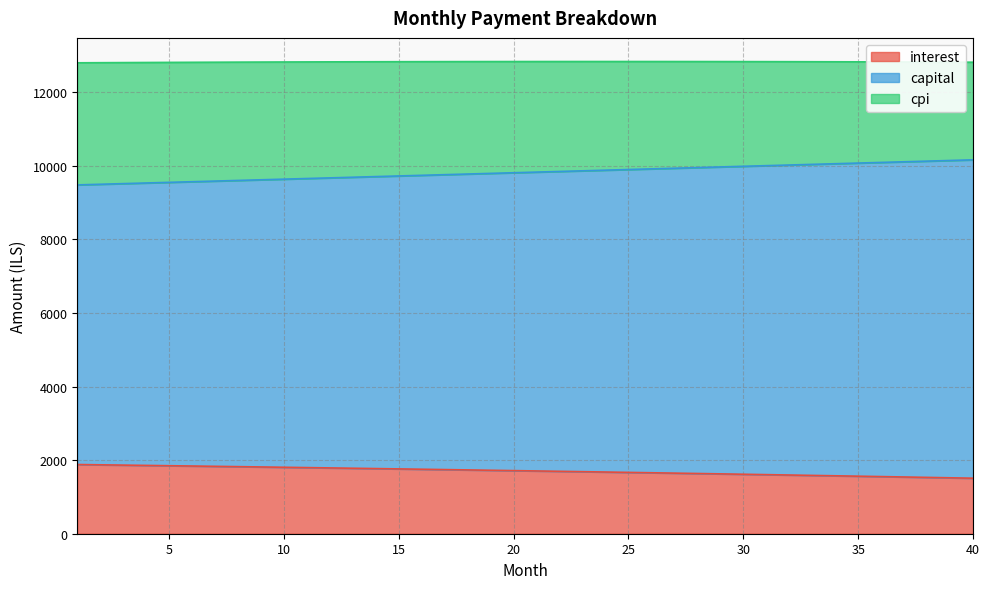

How many lines are shown in the chart?

3